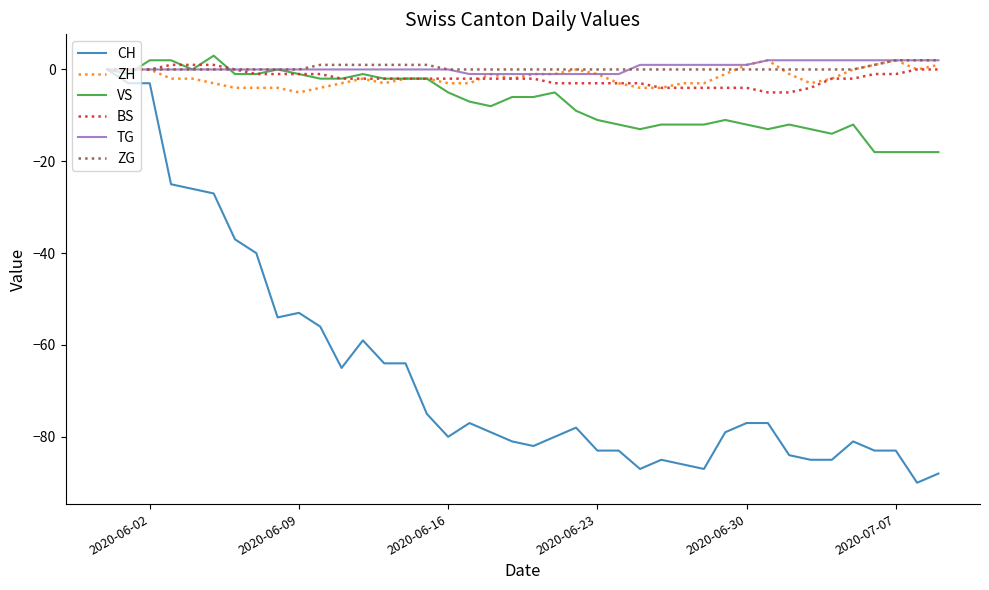

Which series has the widest spread of values?

CH